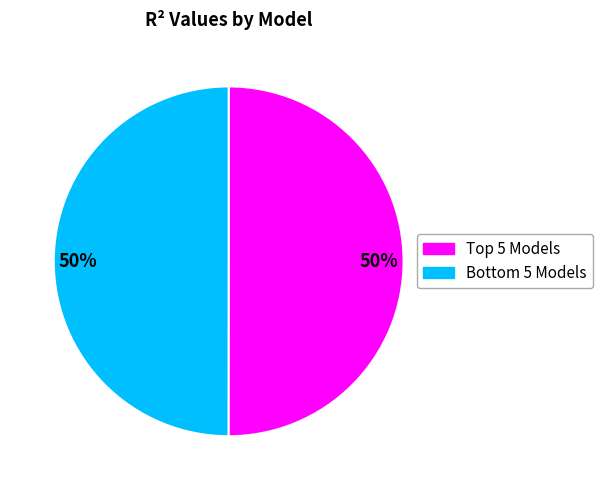

How many segments does this pie chart have?

2